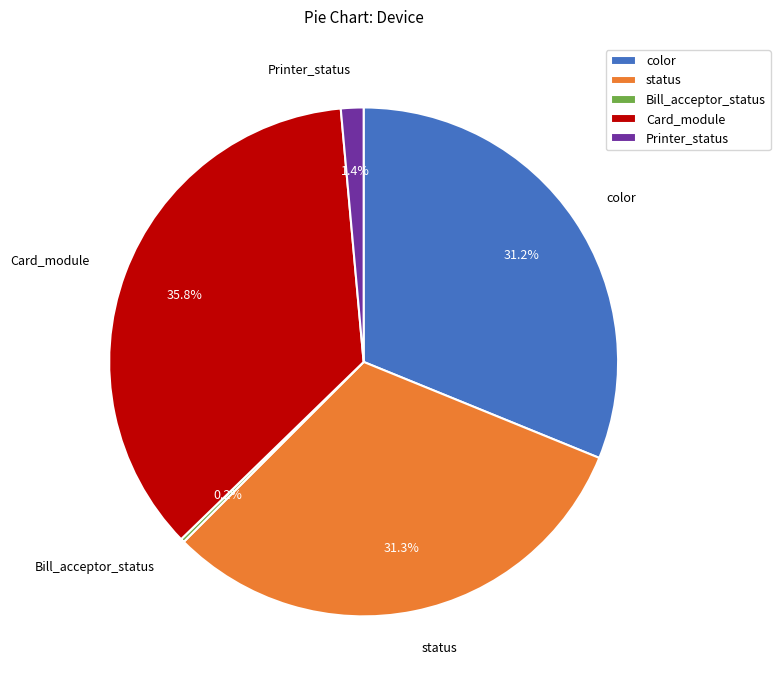

How much of the chart is everything except Card_module?

64.2%